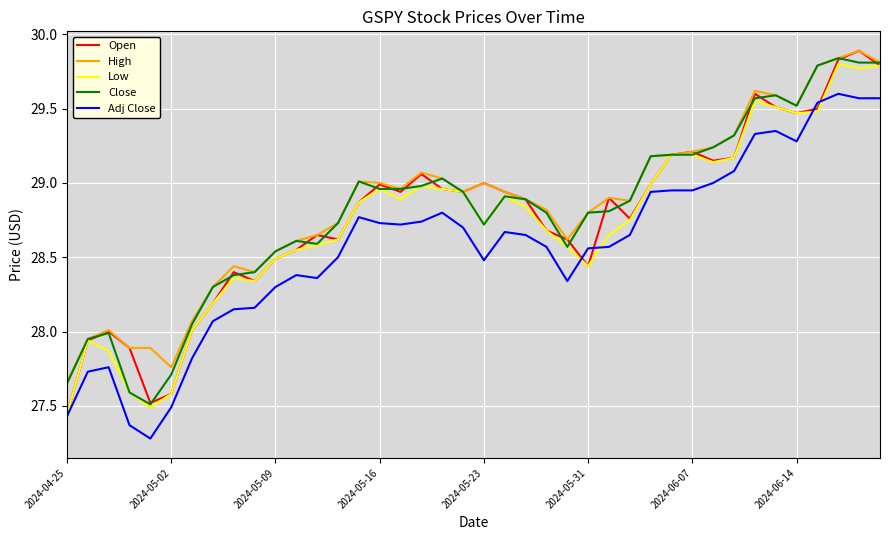

Which series has the widest spread of values?

Open